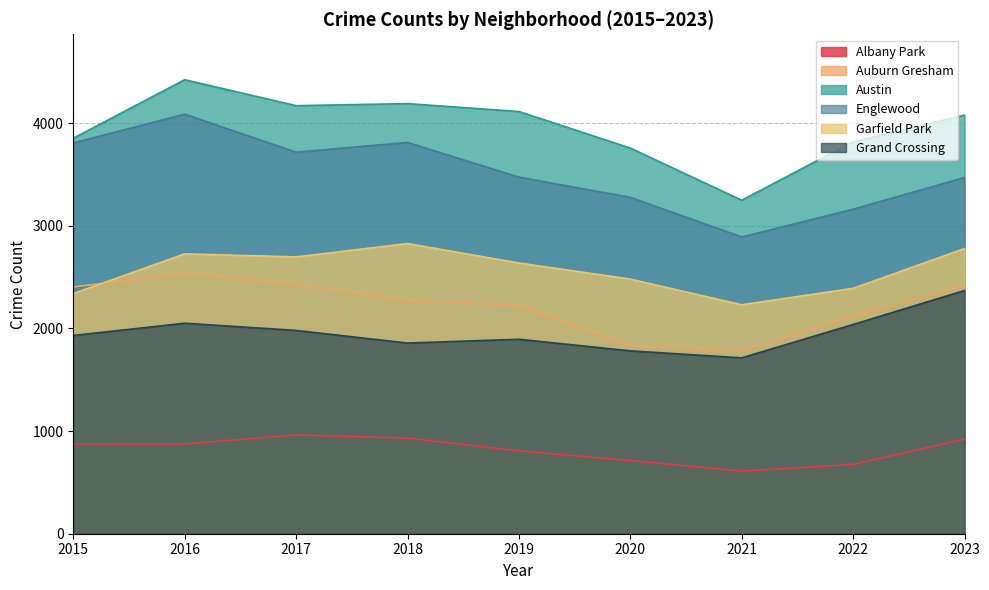

How many categories are shown in the chart?

9